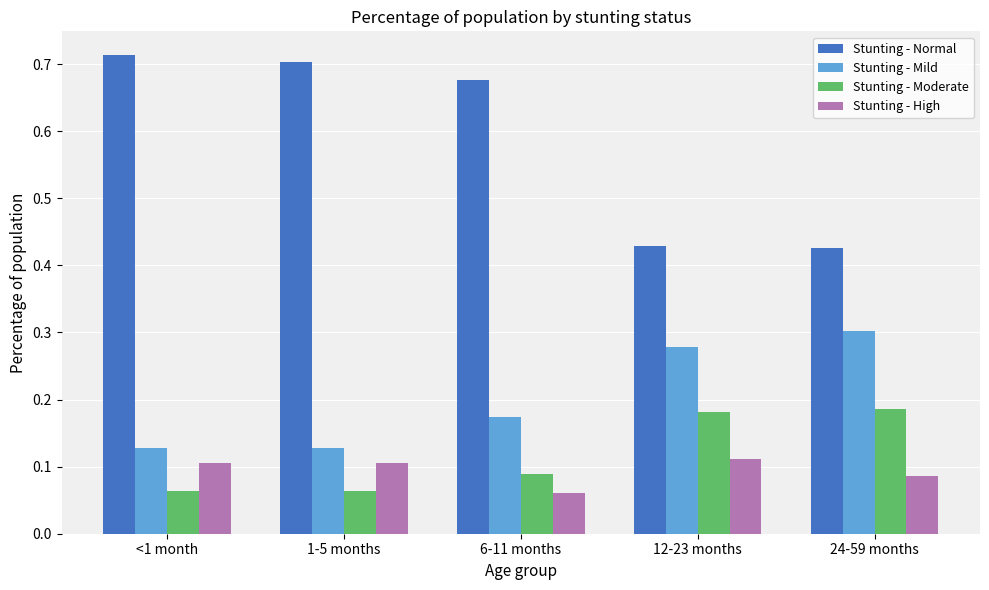

List the series in order of their peak value, highest first.

Stunting - Normal, Stunting - Mild, Stunting - Moderate, Stunting - High